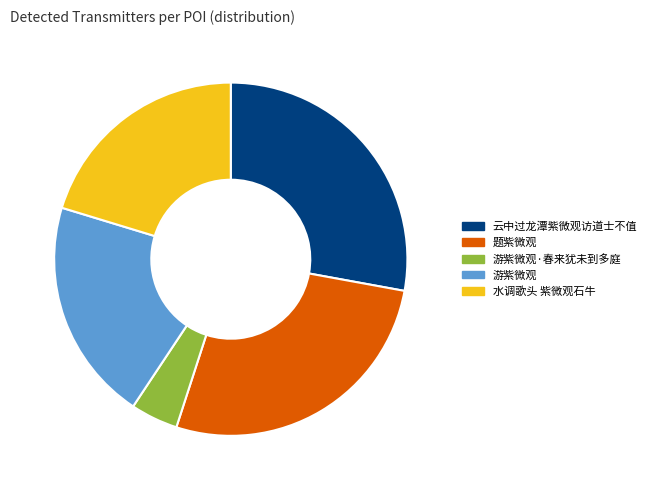

Which slice is the smallest?

游紫微观·春来犹未到多庭